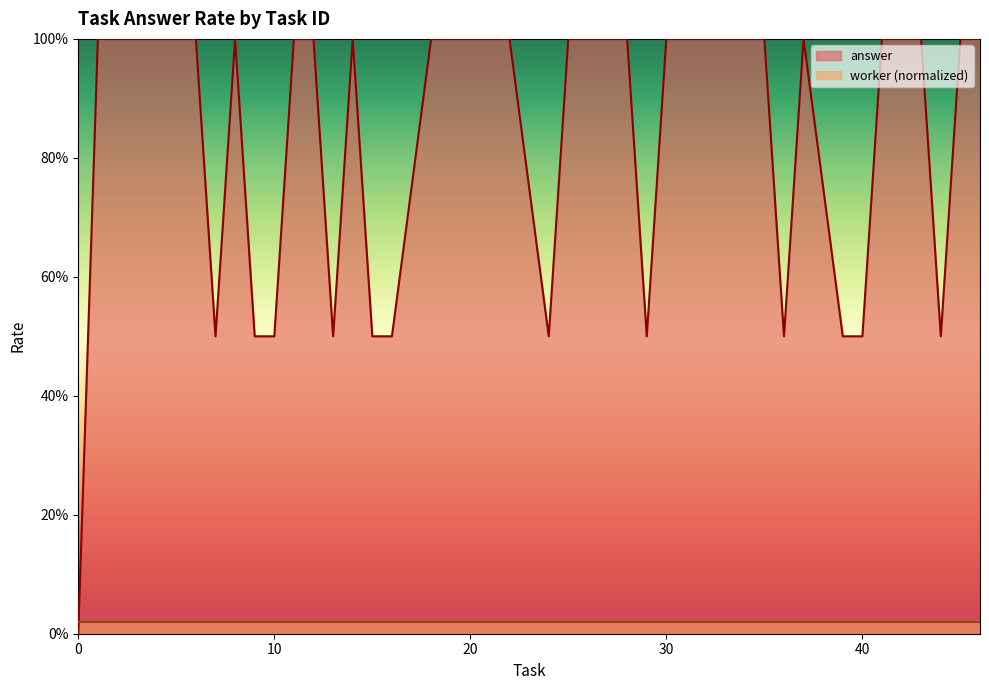

The value at 1 is 1.0. True or false?

True